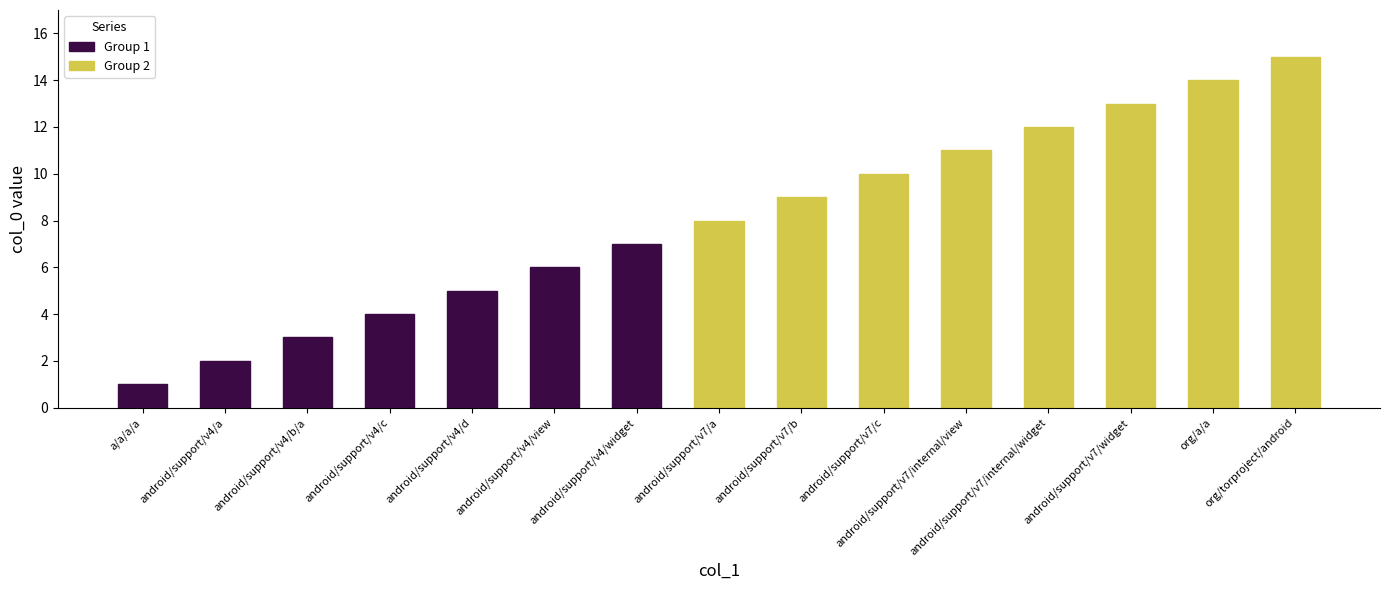

What is the maximum value shown in the chart?

15